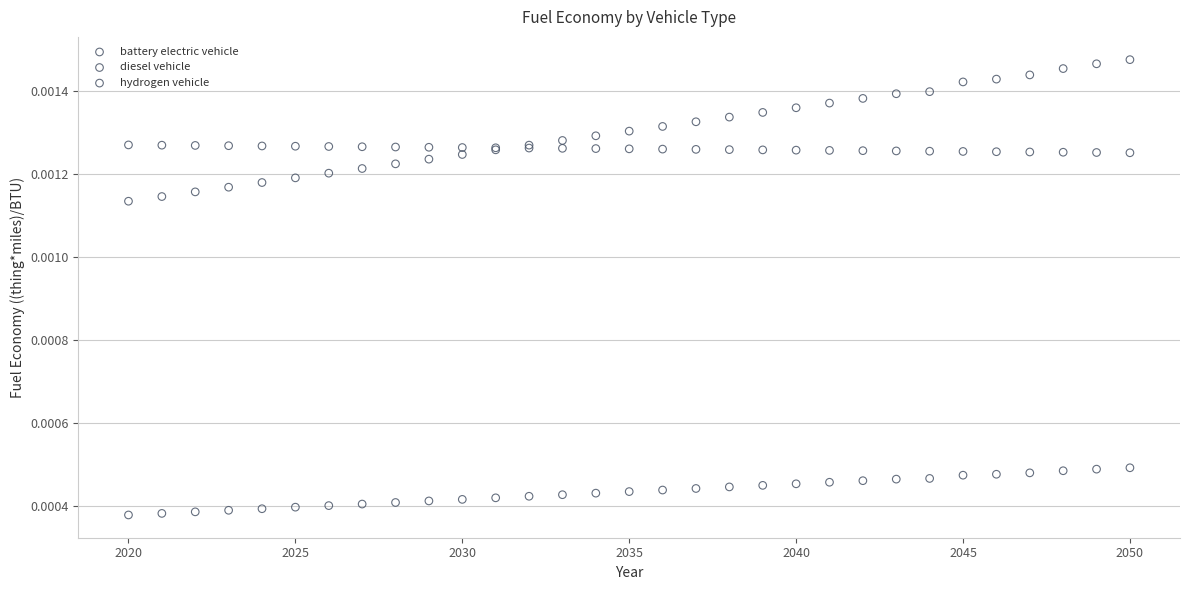

Which series contains the highest Y value?

hydrogen vehicle